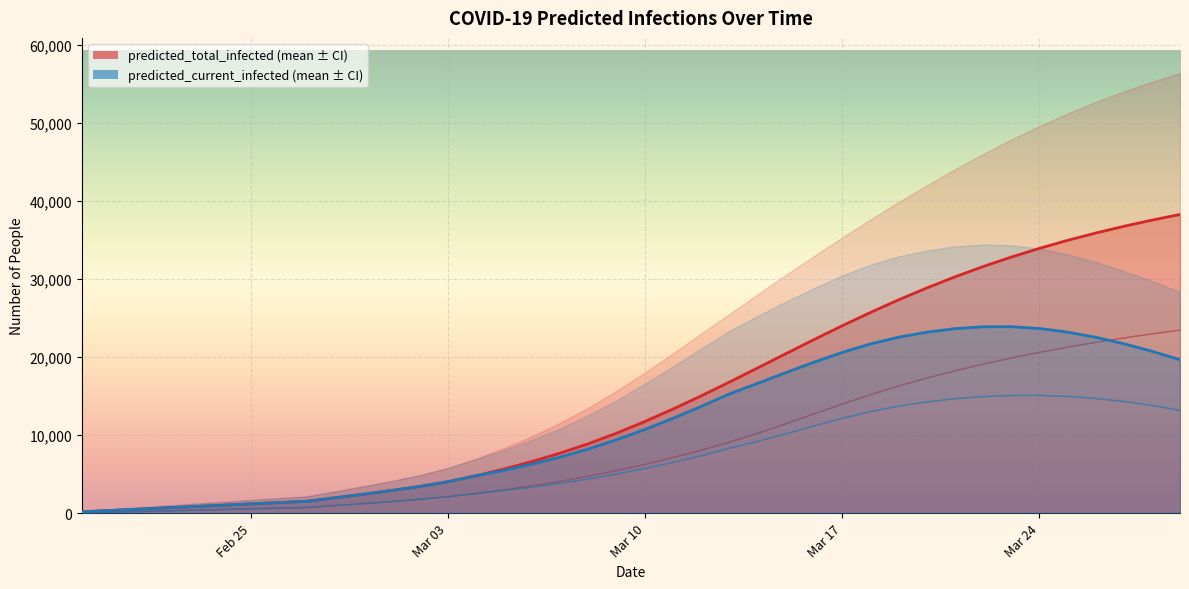

True or false: predicted_total_infected_lower and predicted_current_infected_upper cross at least once.

True